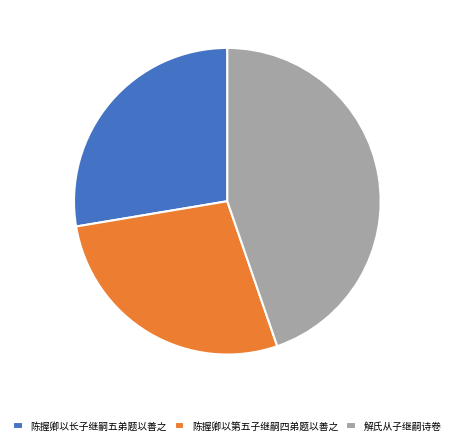

What is the largest slice in the pie chart?

解氏从子继嗣诗卷